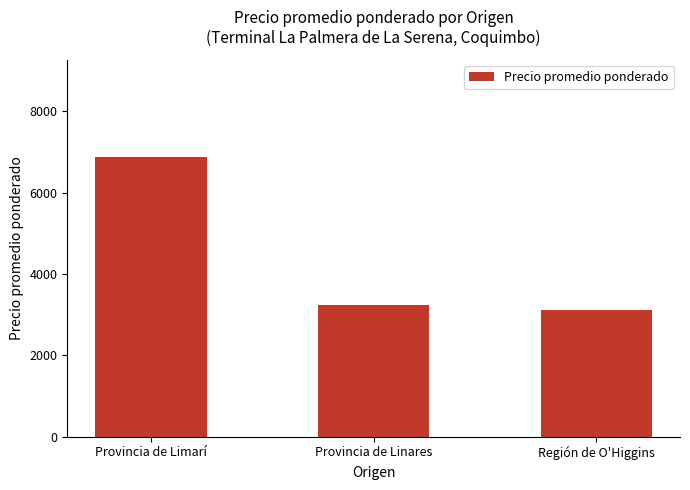

Is it true that the value at Provincia de Limarí is 11775.5?

False